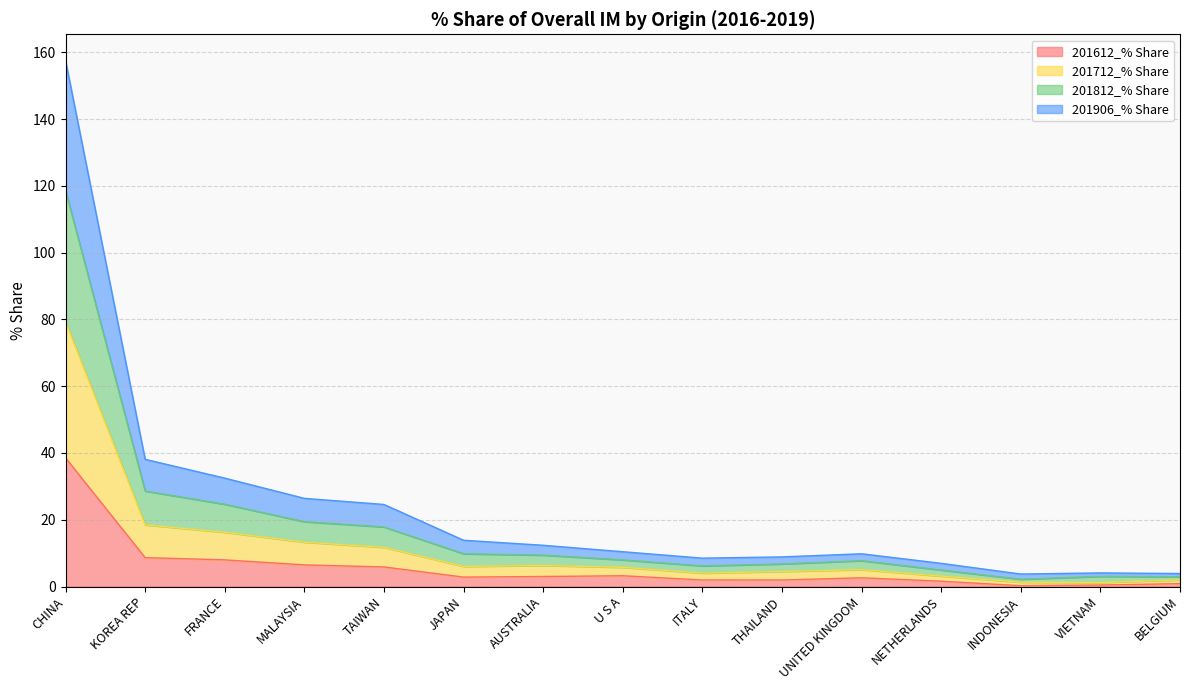

At which category does 201612_% Share reach its first local valley?

JAPAN